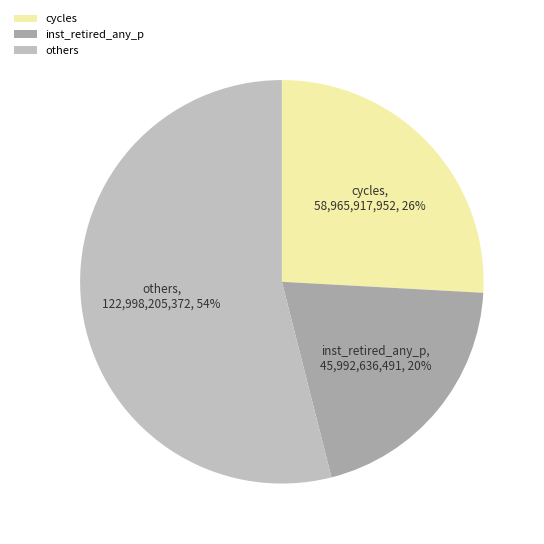

Approximately how many times larger is the value at others compared to inst_retired_any_p?

2.7